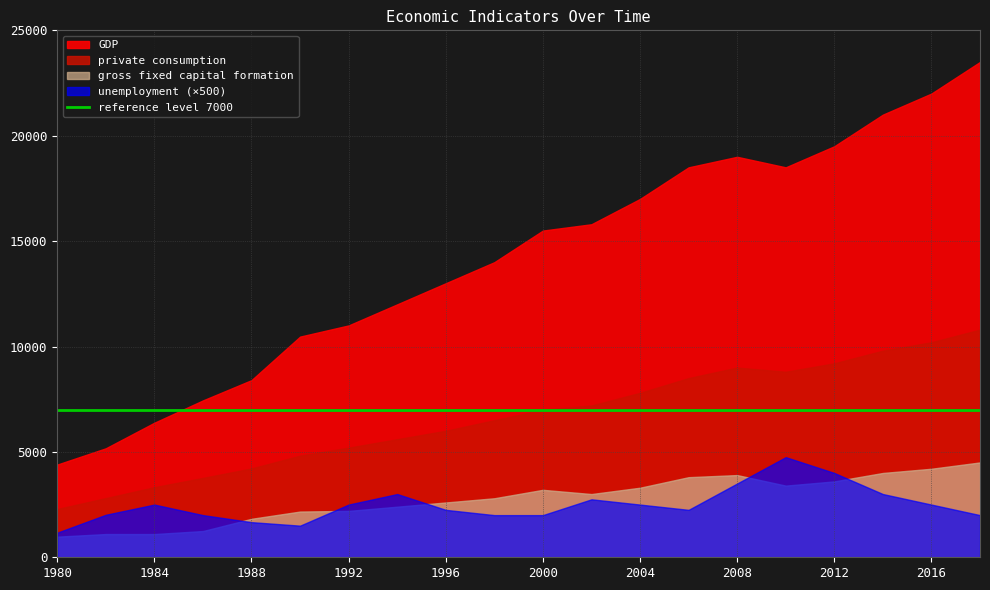

At which label does GDP first exceed 15500?

2002